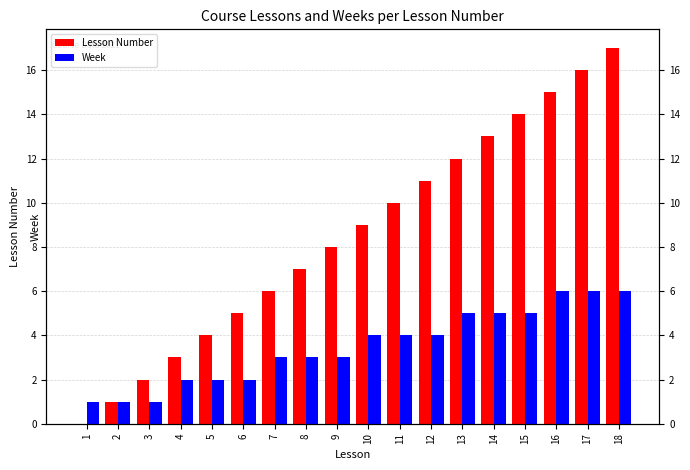

Are the bars horizontal?

No